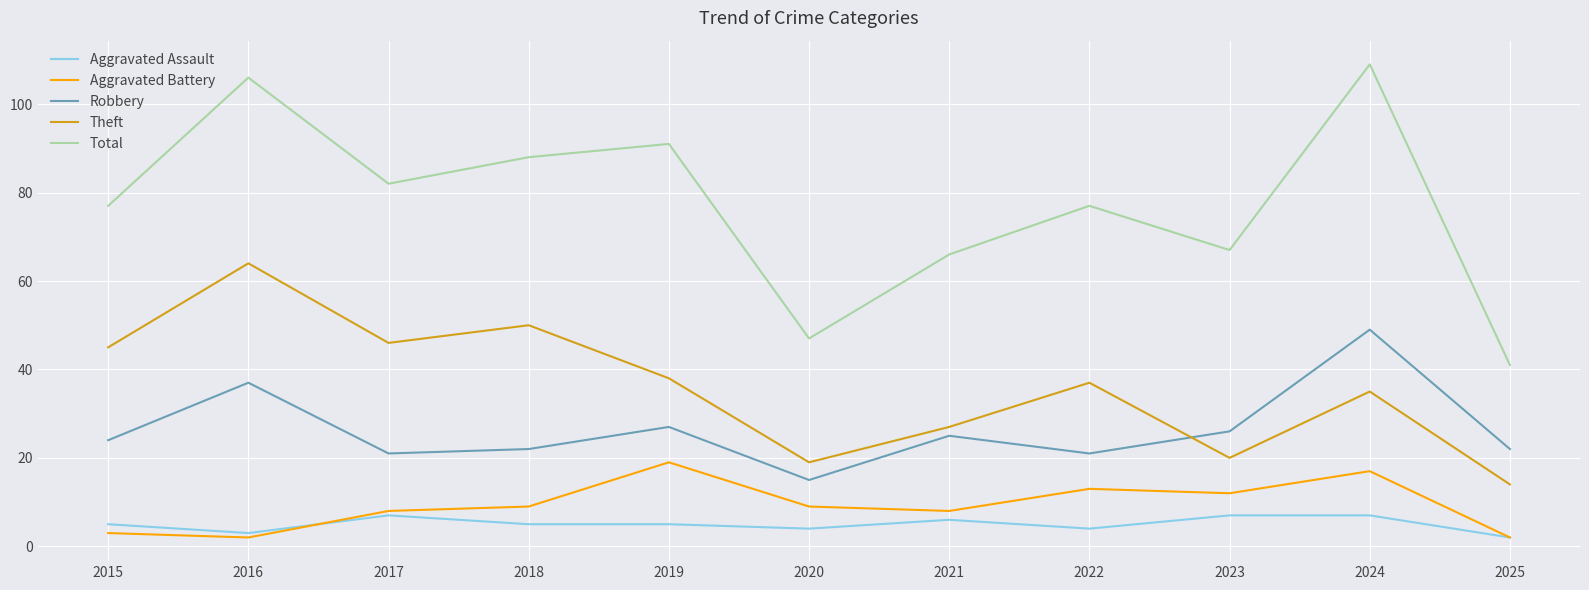

Which series has the largest total across all categories?

Total